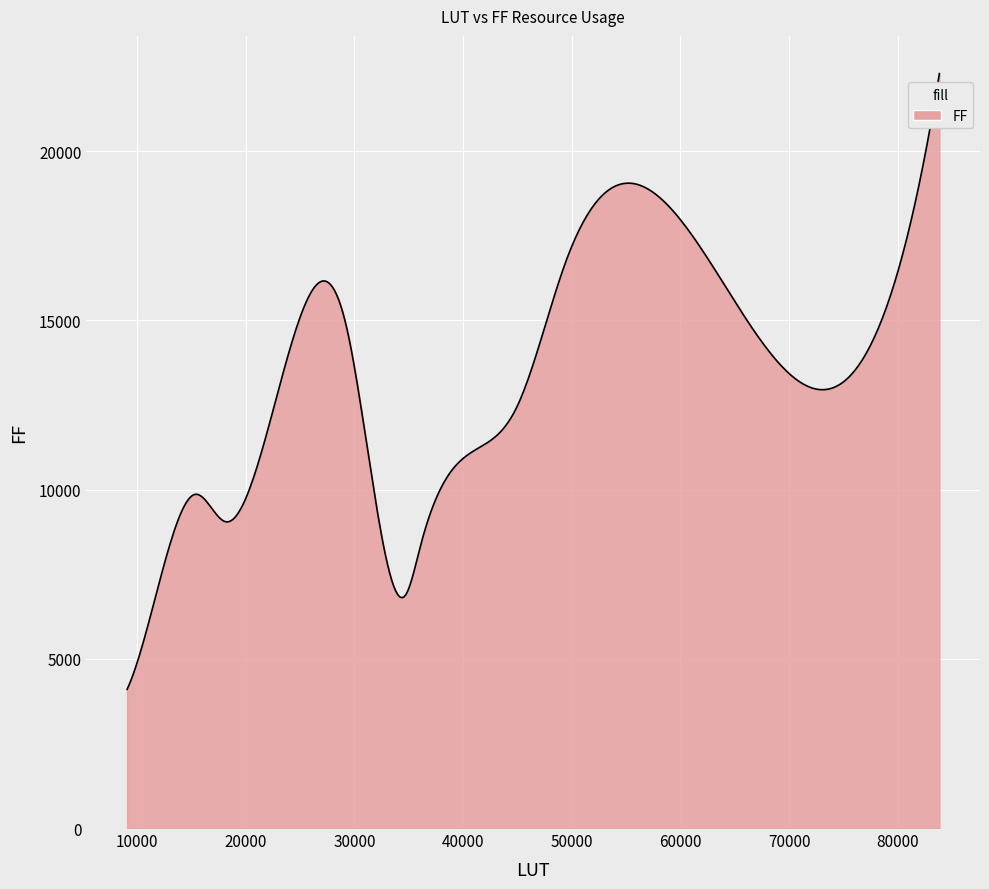

What is the minimum value shown in the chart?

4096.0